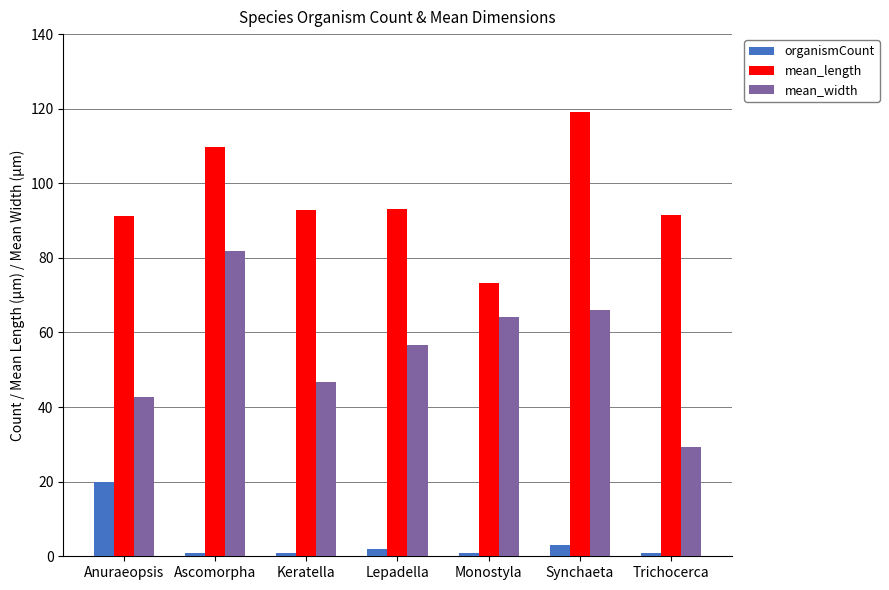

Which label corresponds to the largest value in the chart?

Synchaeta